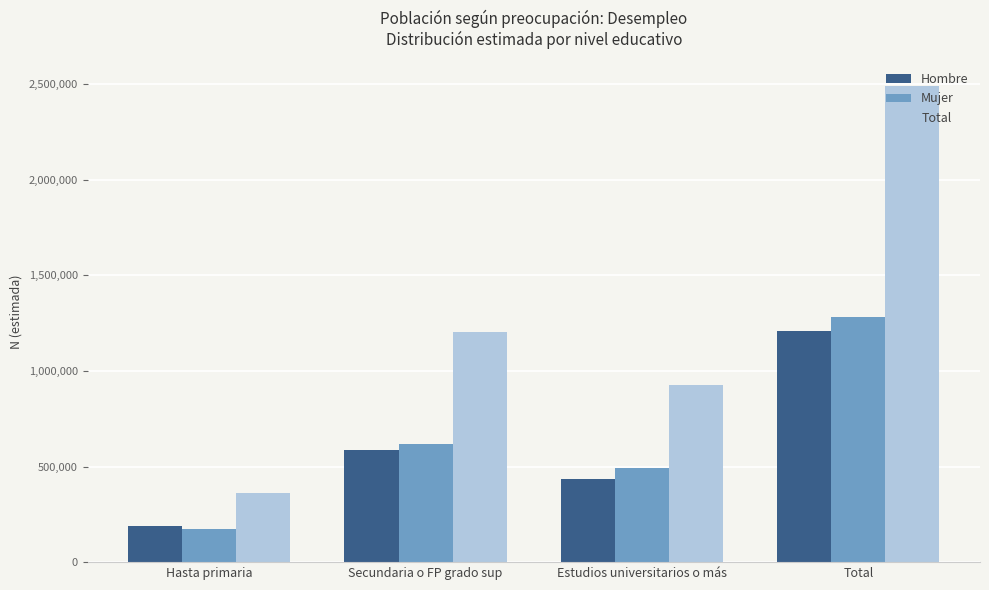

What is the spread (max minus min) of values at Estudios universitarios o más?

491910